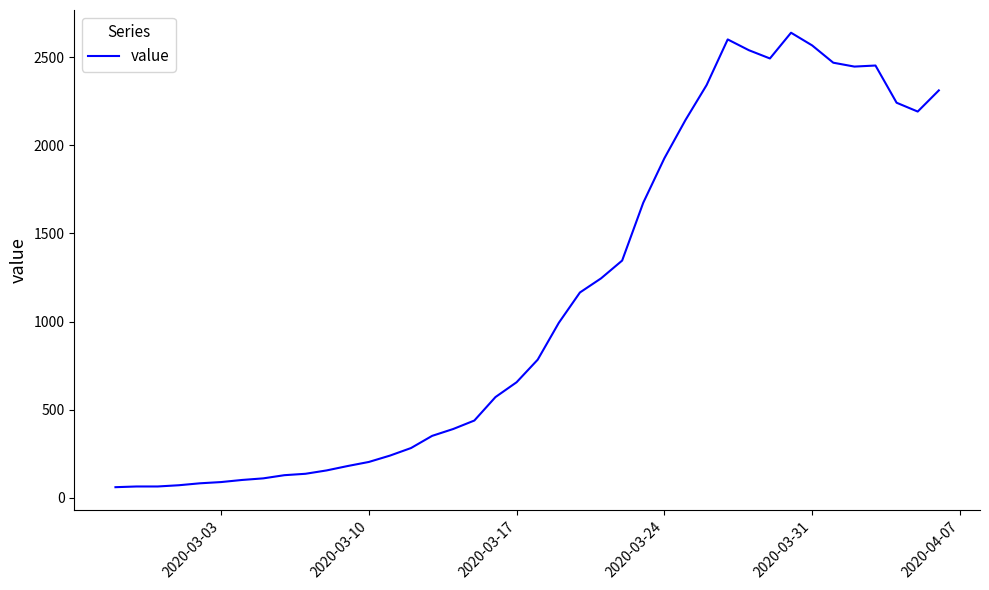

What is the difference between the maximum and minimum values?

2577